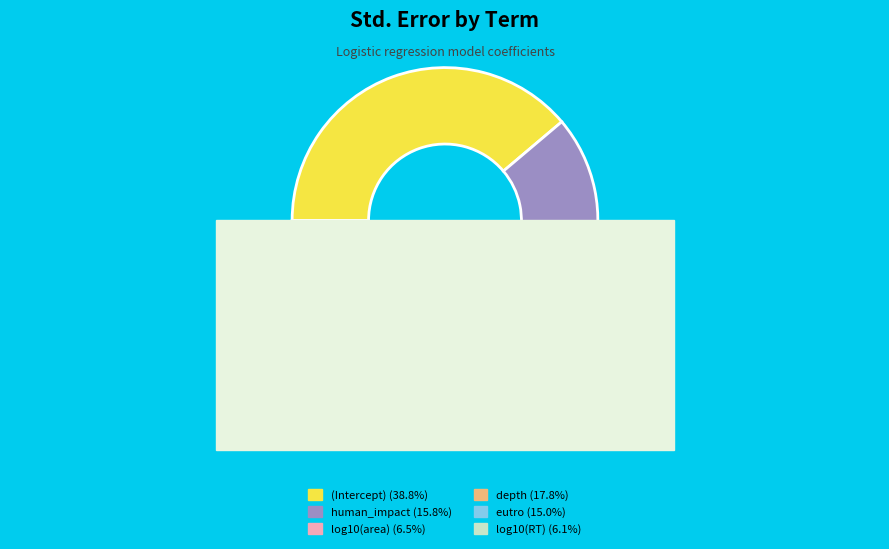

Rank the categories by value from lowest to highest.

log10(RT), log10(area), eutro, human_impact, depth, (Intercept)